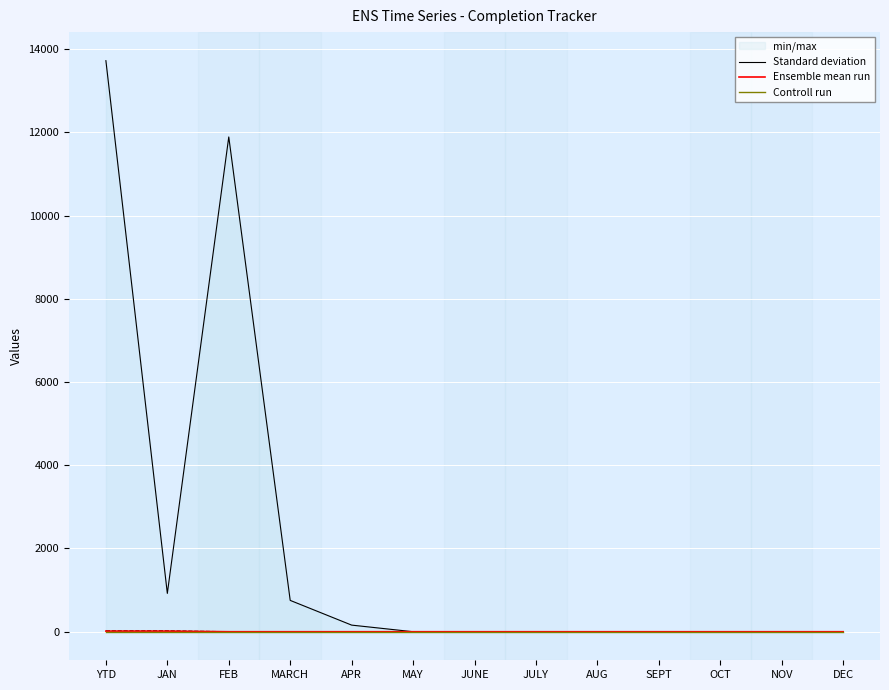

Where do Standard deviation and Controll run first cross each other?

APR and MAY